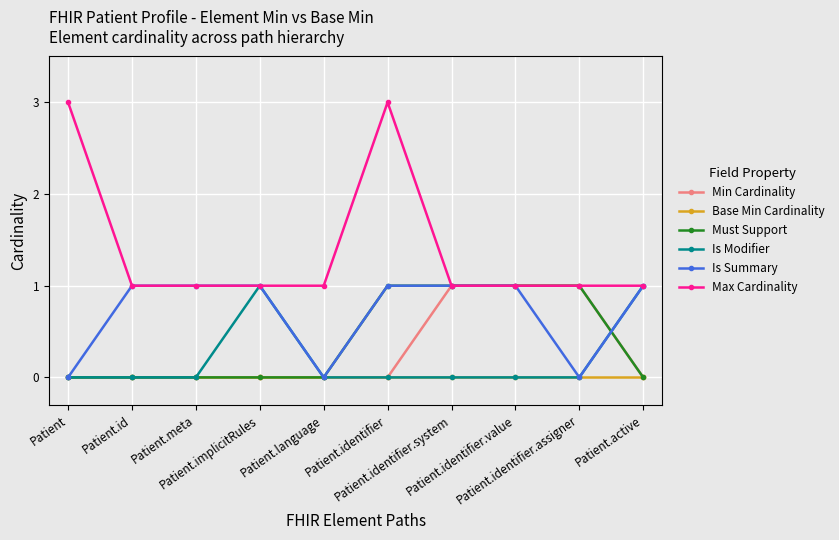

What position from the left is Patient.identifier.system?

7